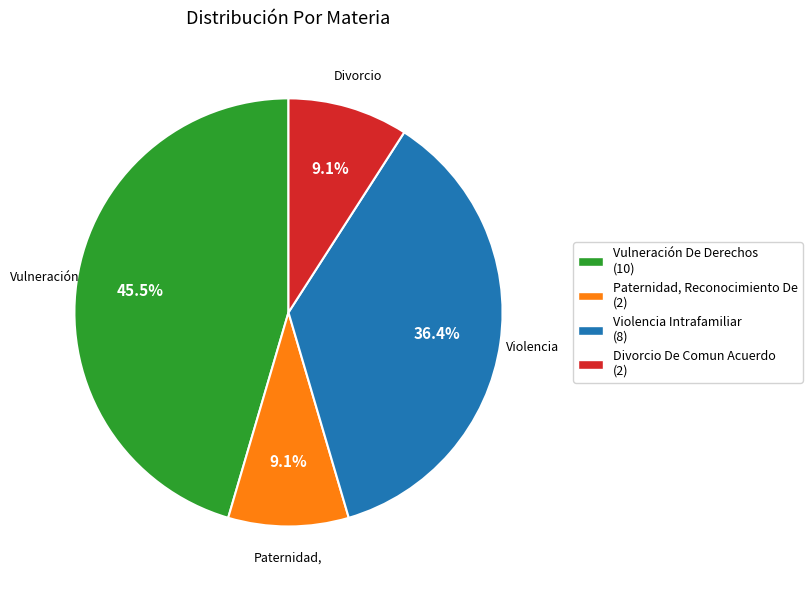

Is Paternidad, Reconocimiento De the majority of the pie?

No